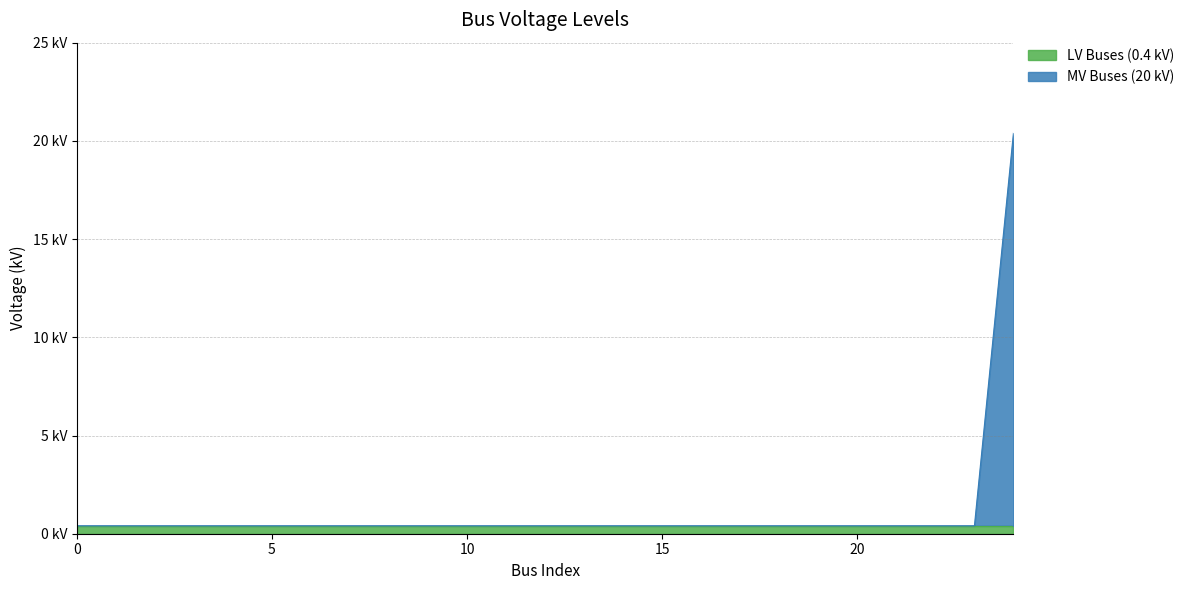

What is the value of the 23rd point from the left?

0.4